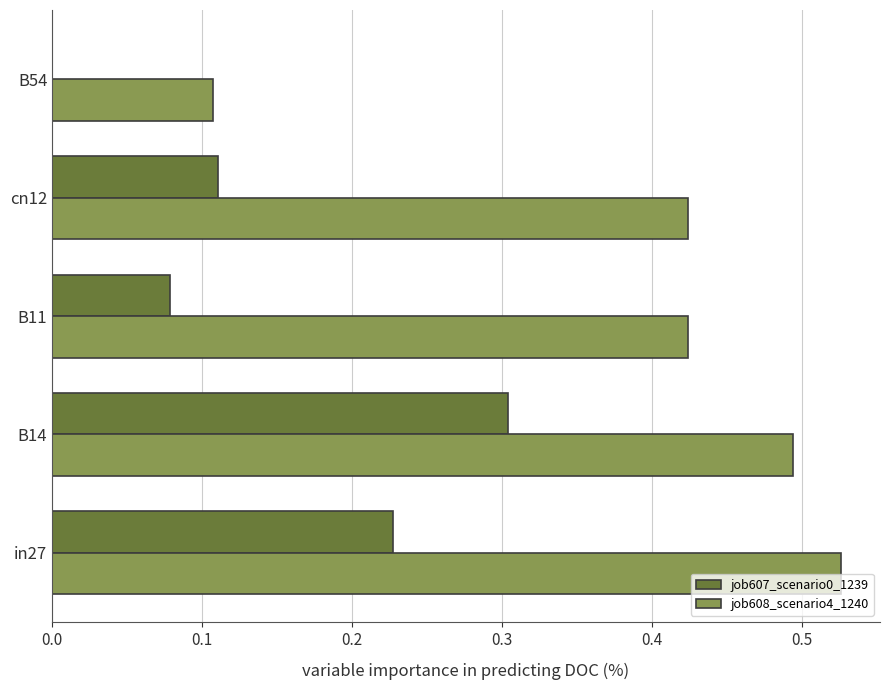

Is it true that job608_scenario4_1240 equals 0.1 at in27?

False